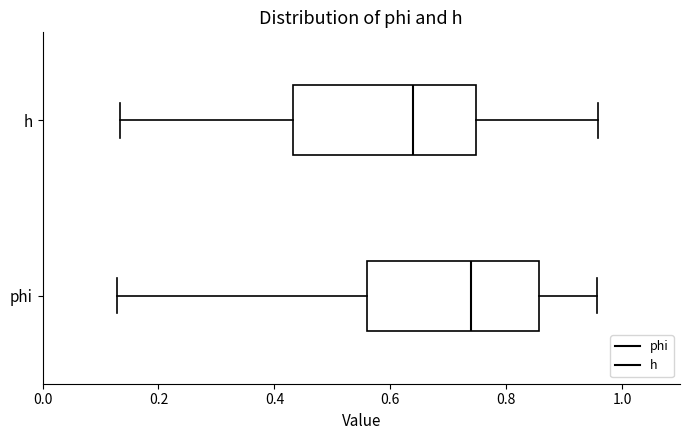

Which box has the furthest to the left median line?

h